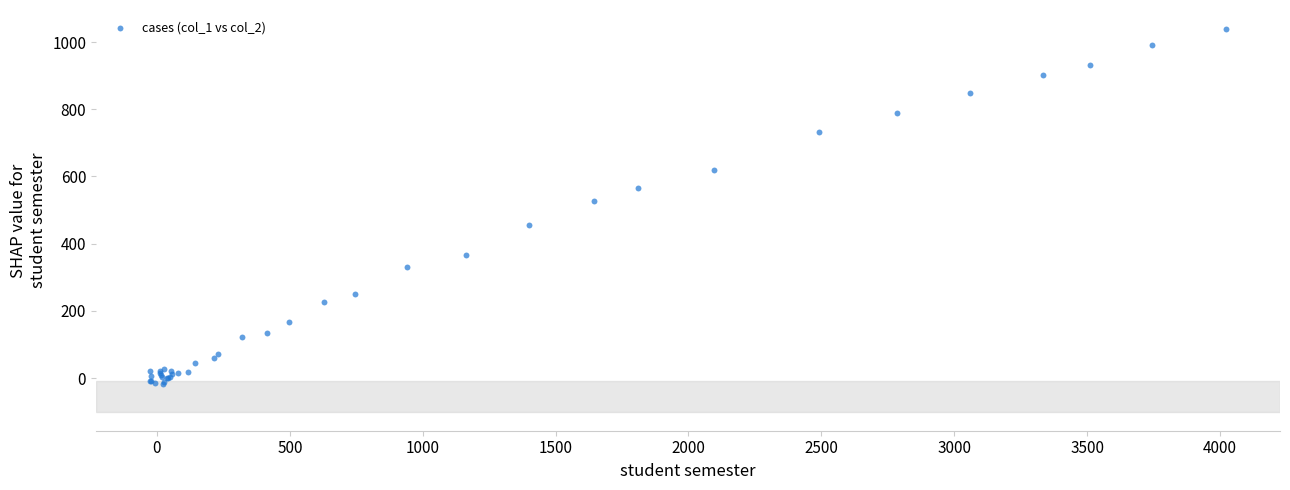

What Y value in the scatter plot is closest to 510?

527.9